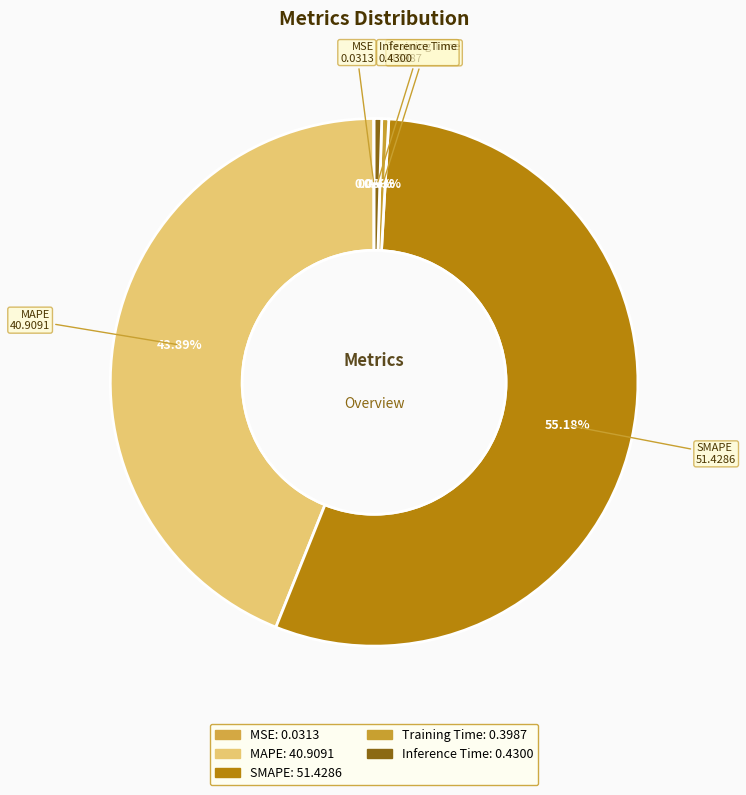

Which category has the biggest portion of the pie?

SMAPE